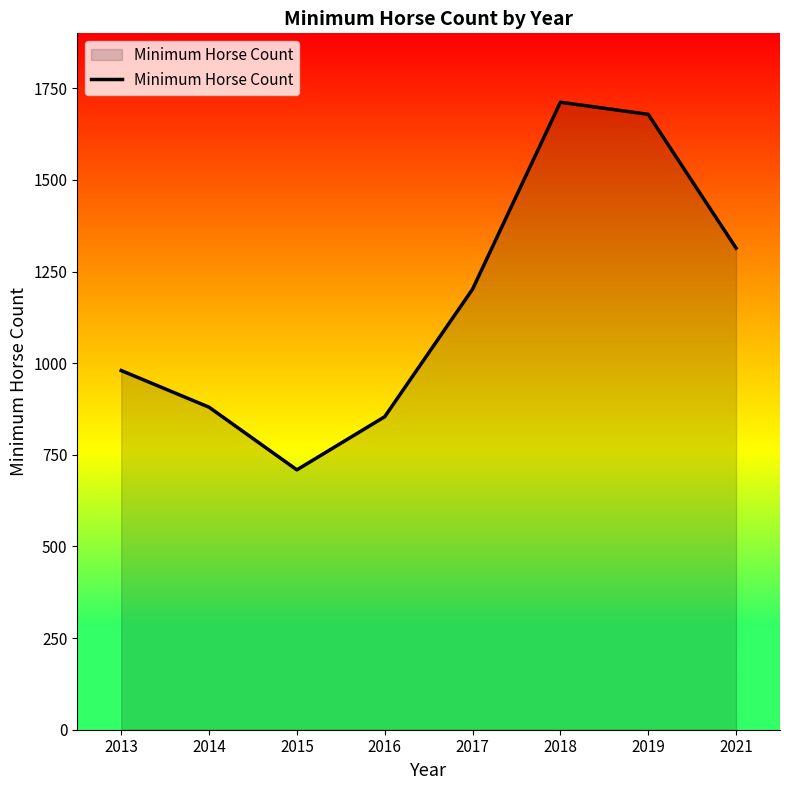

List the labels in order of value, largest first.

2018, 2019, 2021, 2017, 2013, 2014, 2016, 2015